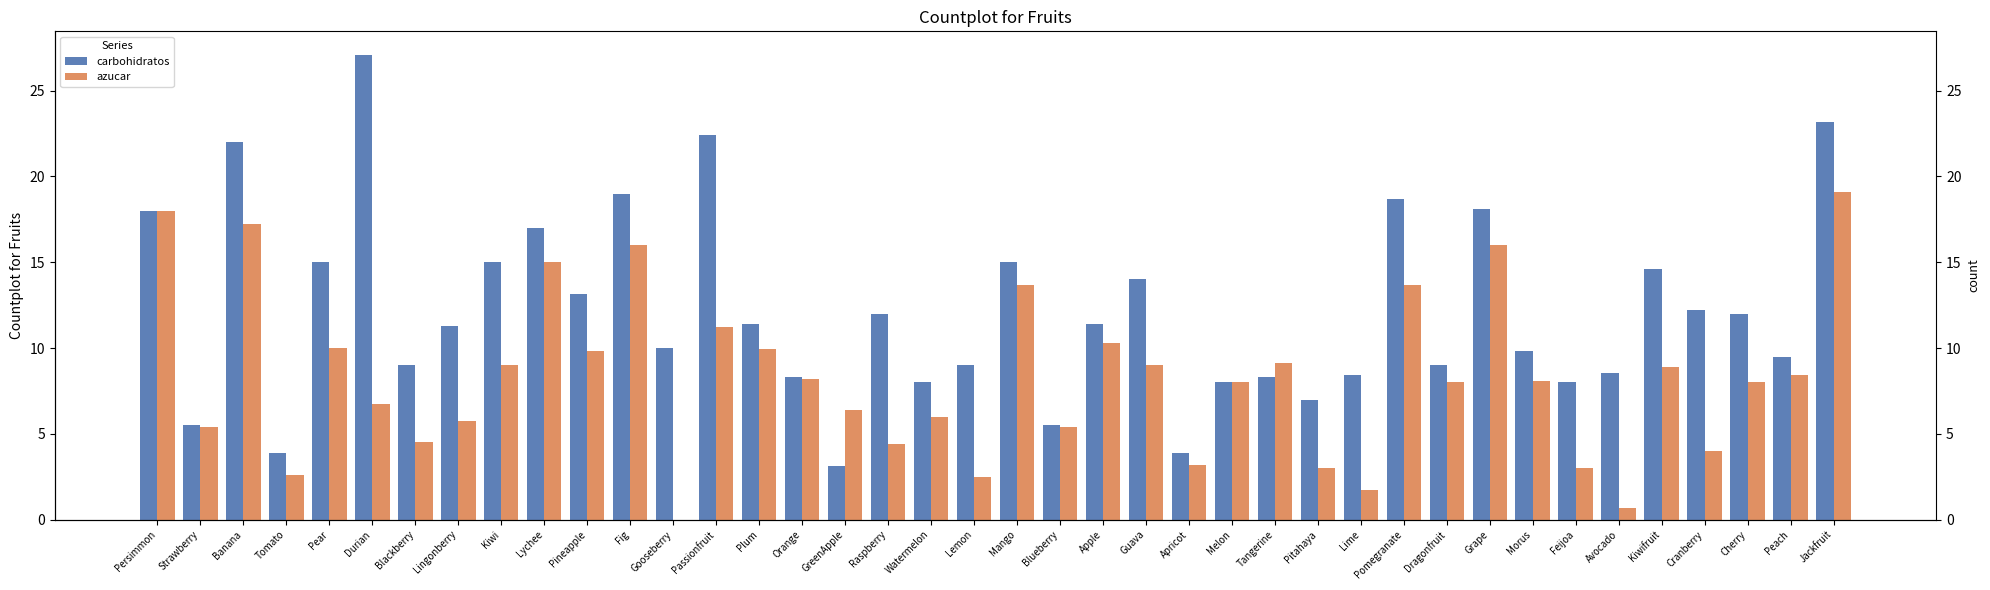

What is the difference between the maximum and minimum values in the carbohidratos series?

24.0